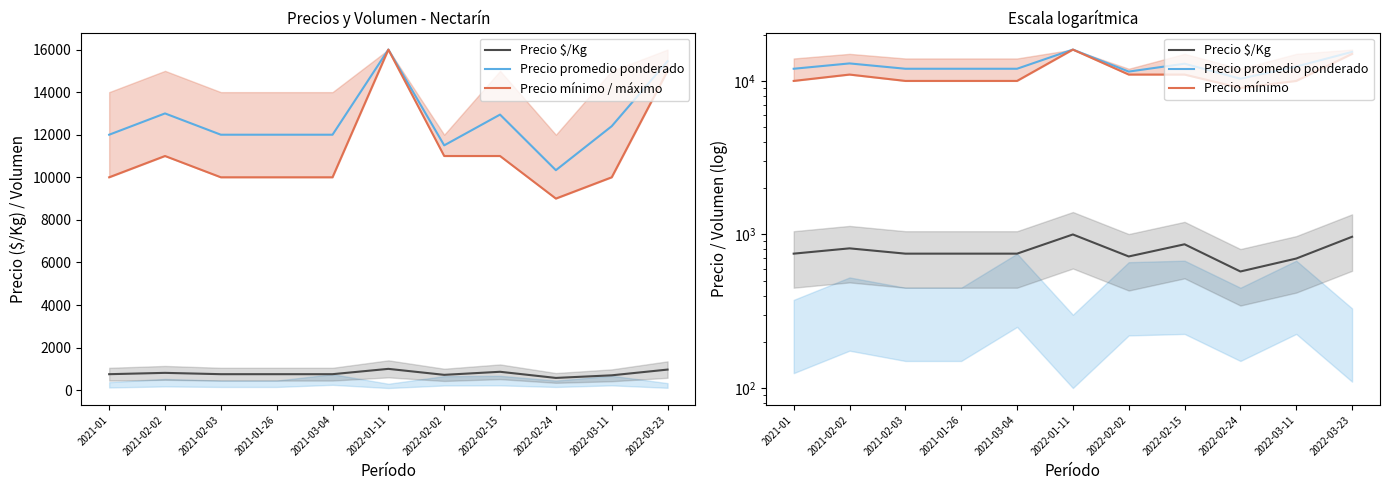

The value of Precio mínimo / máximo at 2022-03-23 is 23400. True or false?

False